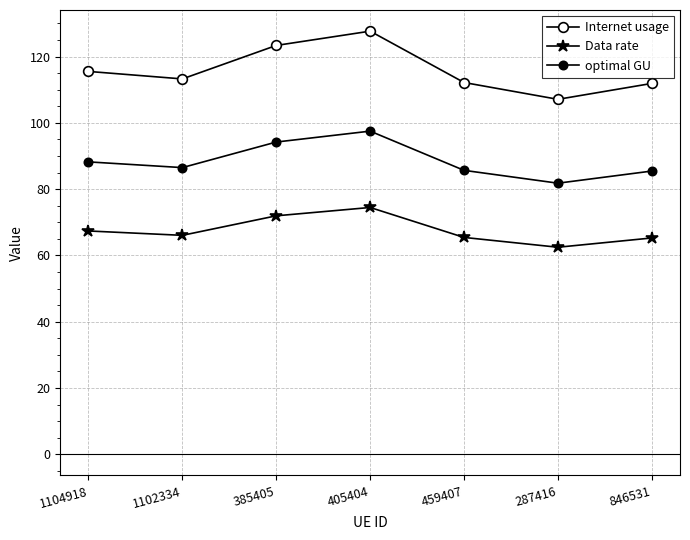

Where is the first local minimum for optimal GU?

1102334